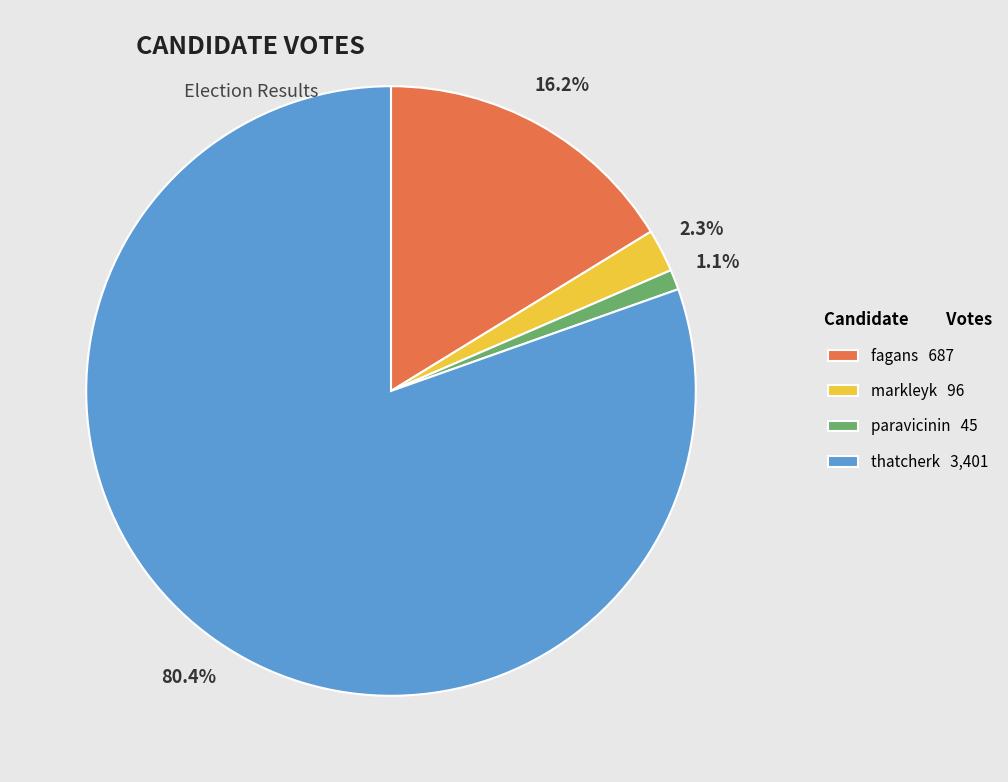

The markleyk slice represents 2% of the pie. True or false?

True